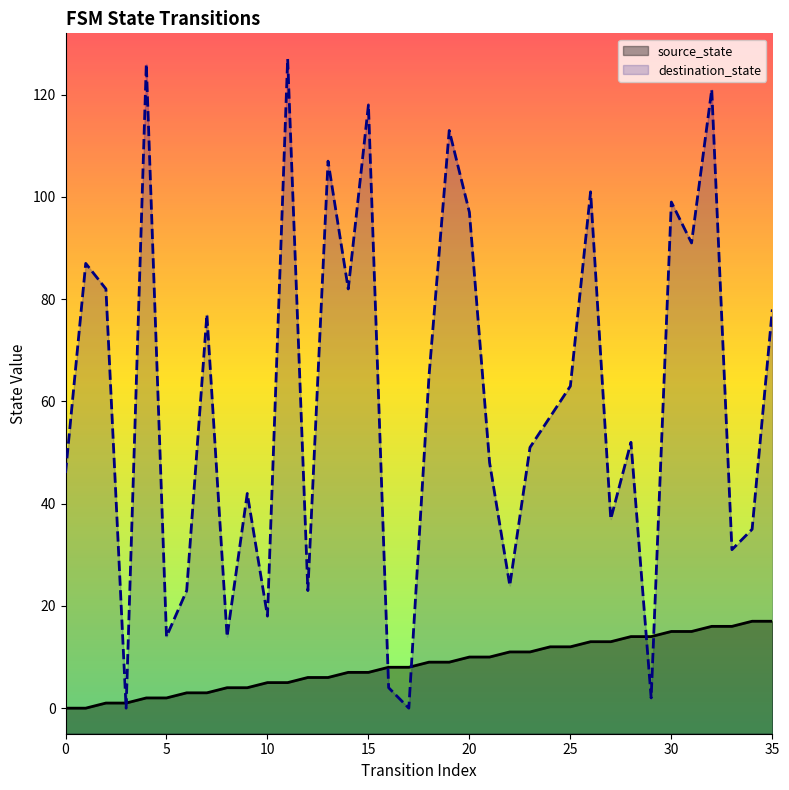

Between 31 and 5, which is larger?

31